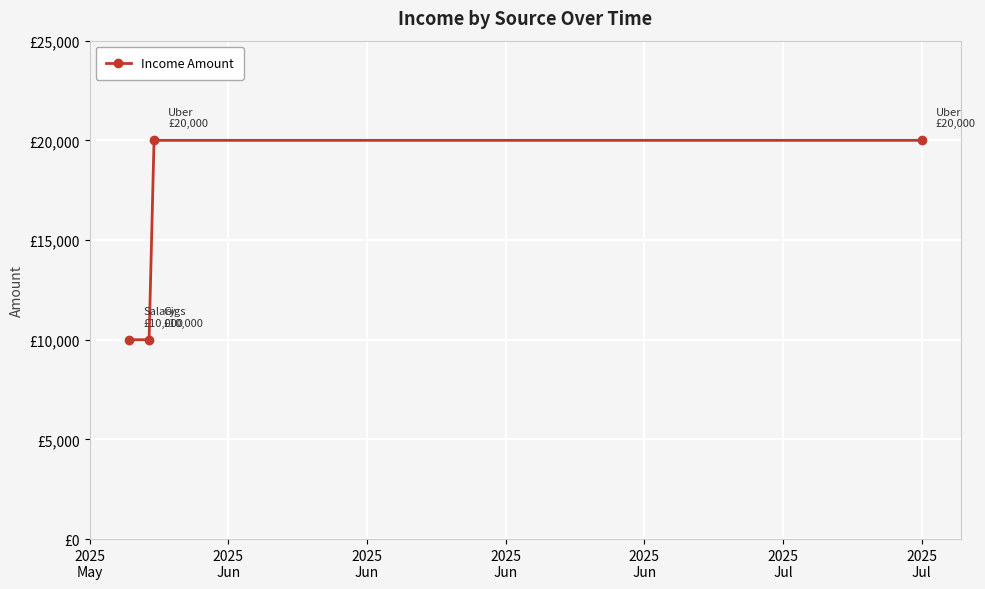

Is this an area chart (filled region under the line)?

No